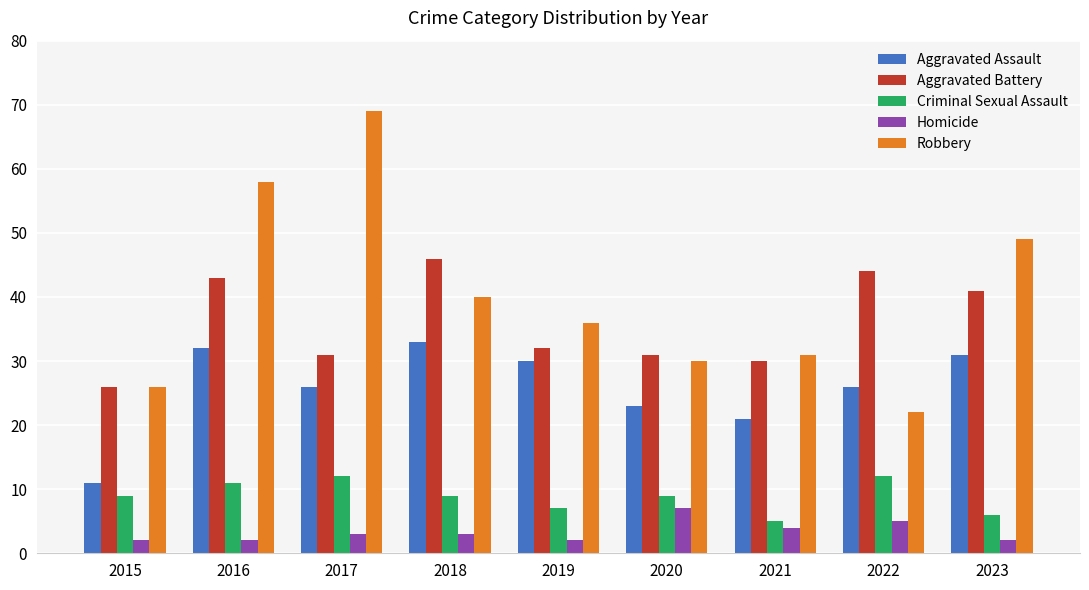

The Aggravated Assault series shows 44 at 2017. True or false?

False